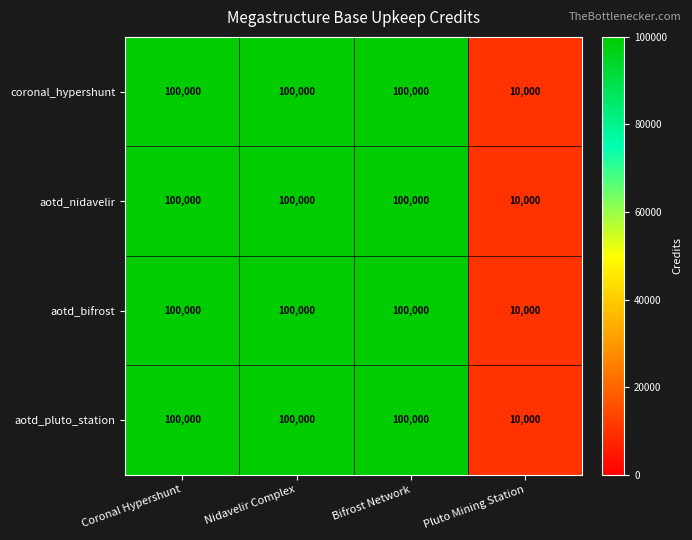

How many data points does each series have?

4